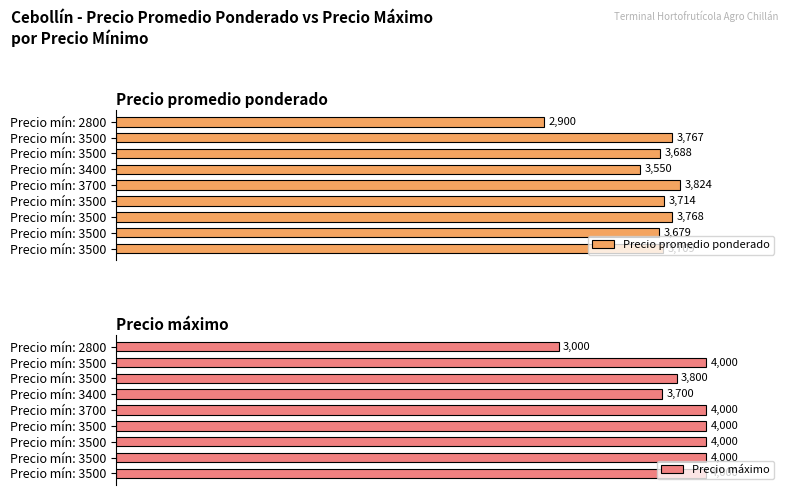

What are all the series names shown in the legend?

Precio promedio ponderado, Precio máximo